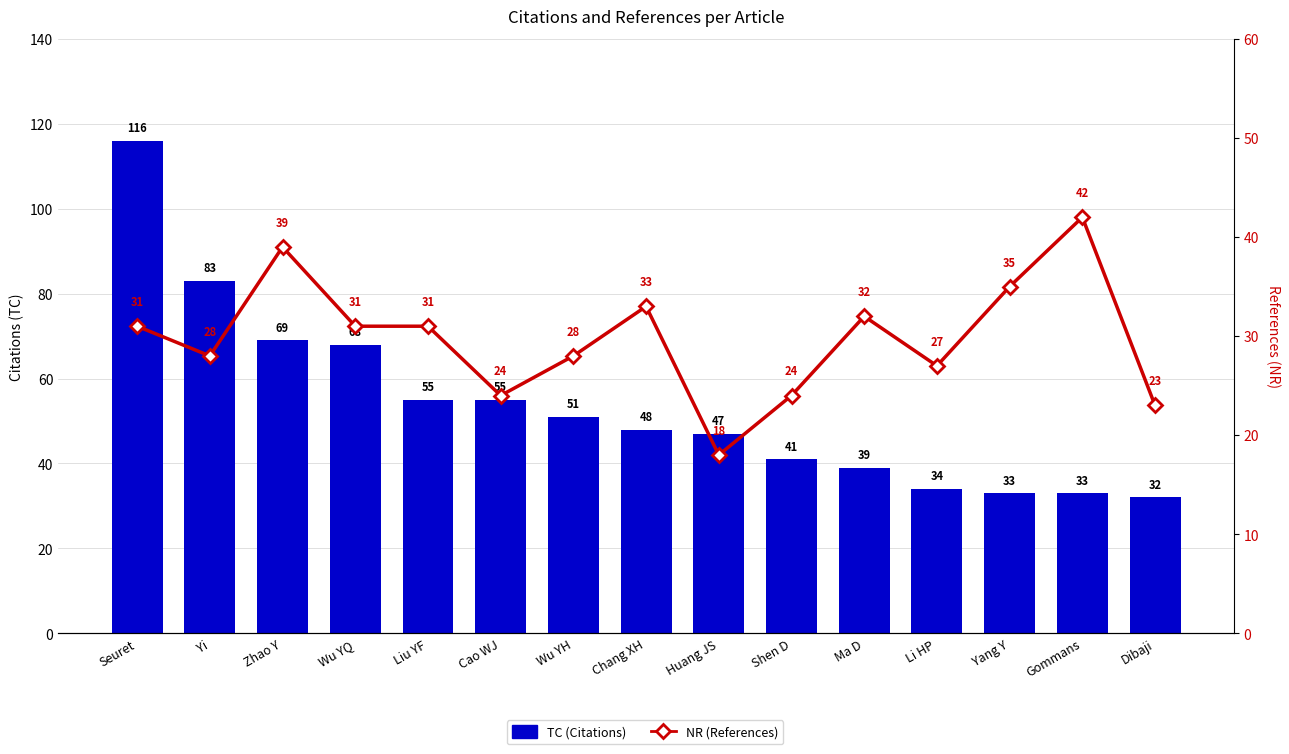

What position from the left is Yang Y?

13